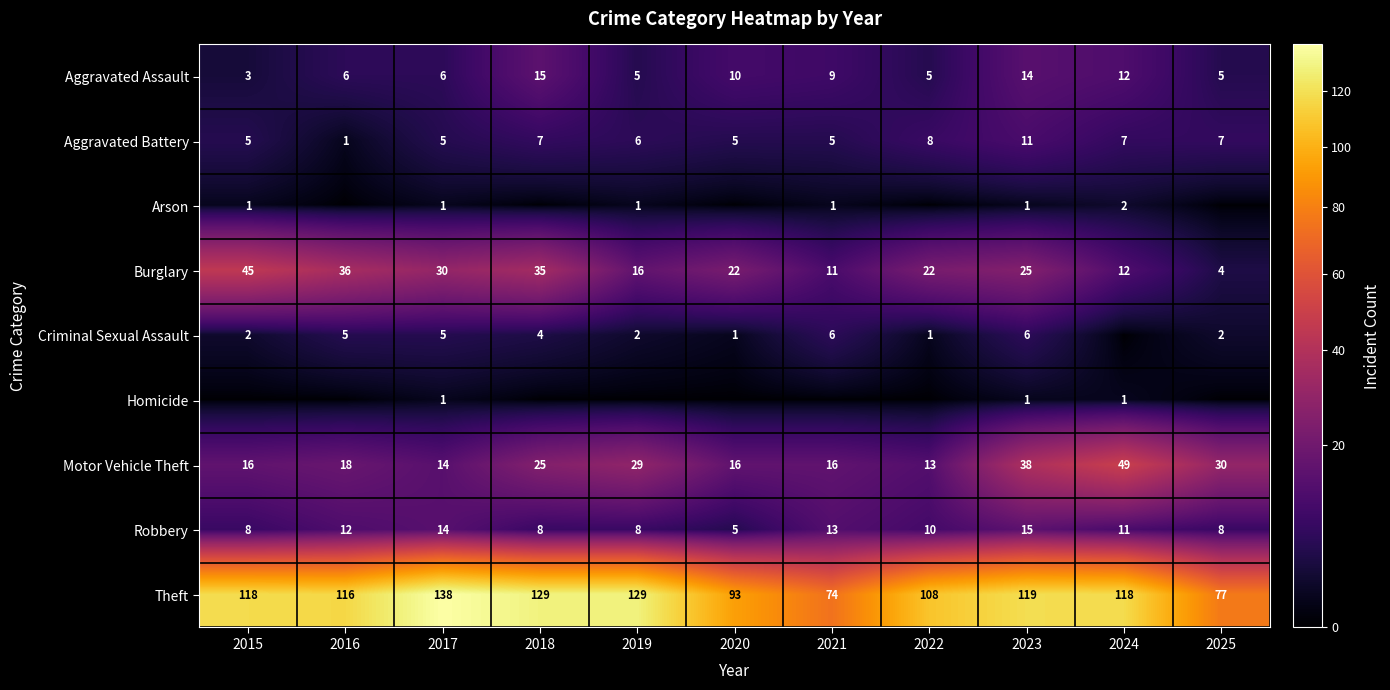

What is the difference between the maximum and minimum values in the Motor Vehicle Theft series?

36